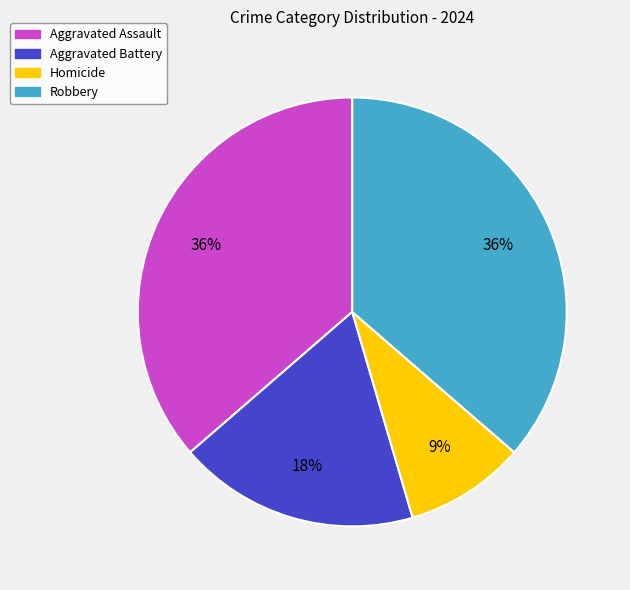

Is the sum of Aggravated Battery and Aggravated Assault greater than half?

Yes